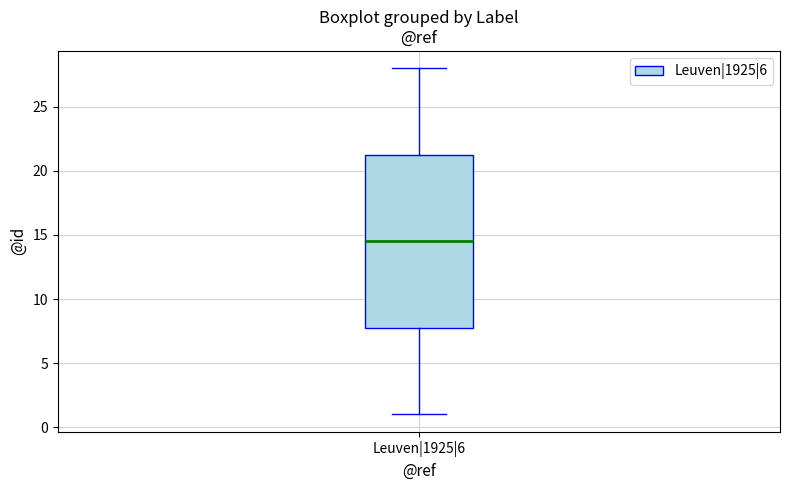

Read this box plot against the y-axis: the position of the median line, the range covered by the box, and the ends of both whiskers. The values are not printed on the chart, so give them approximately, as read against the axis.

median 14.5, box 8.0 to 21.5, whiskers 1.0 to 28.0